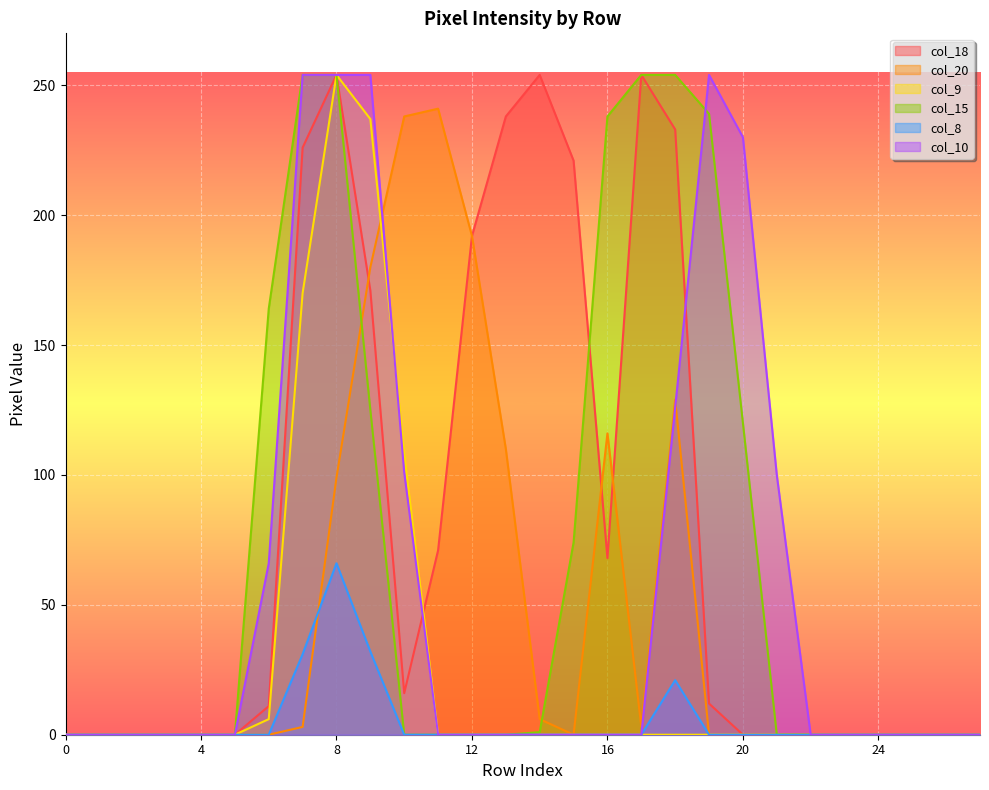

What is the maximum value shown in the chart?

254